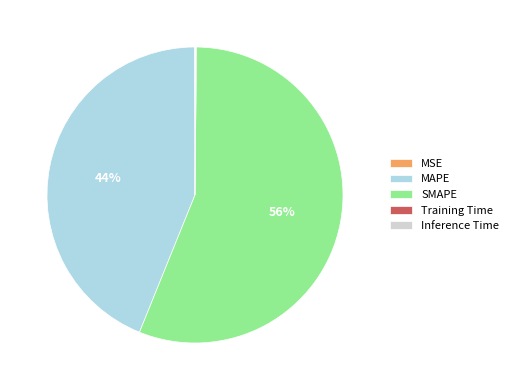

Is it true that MAPE is 31% of the pie?

False